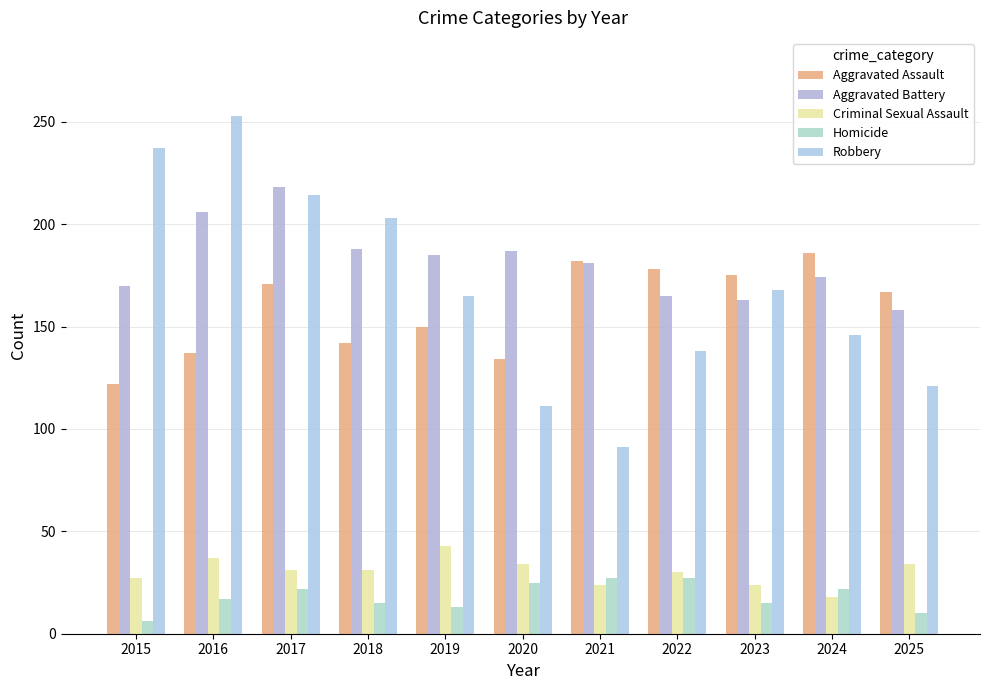

At which label is Criminal Sexual Assault closest to 30?

2022